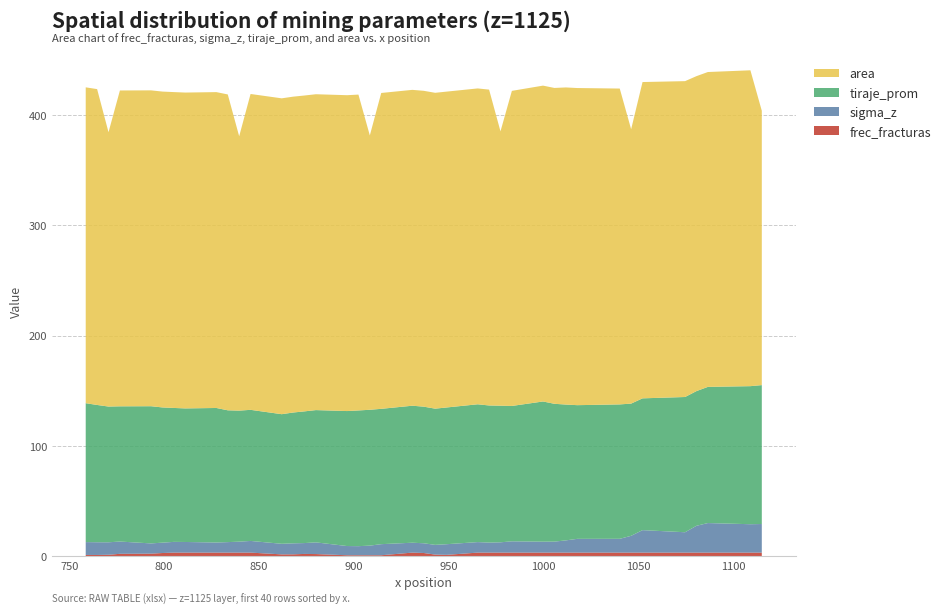

Does the chart have visible grid lines?

Yes